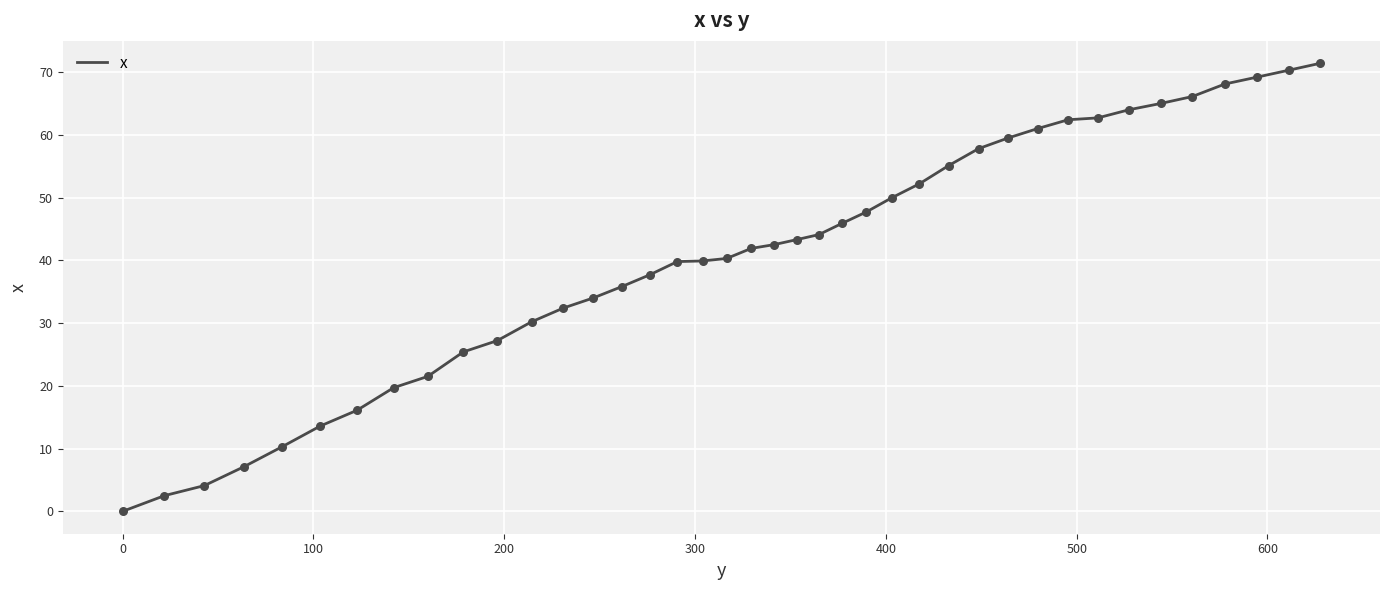

What is the greatest value displayed?

71.4